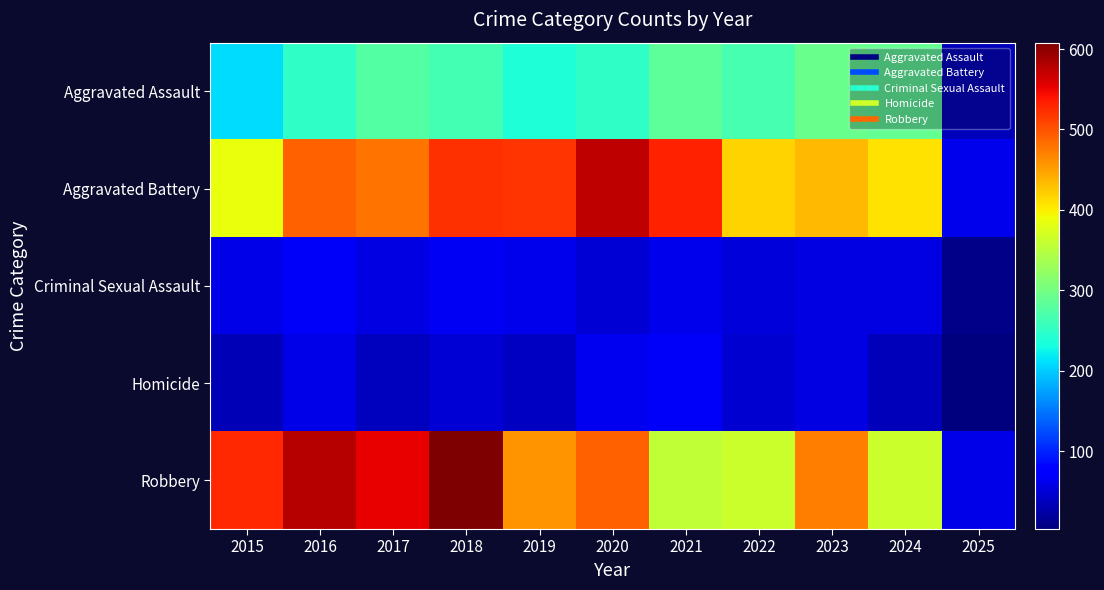

What is the greatest value displayed?

608